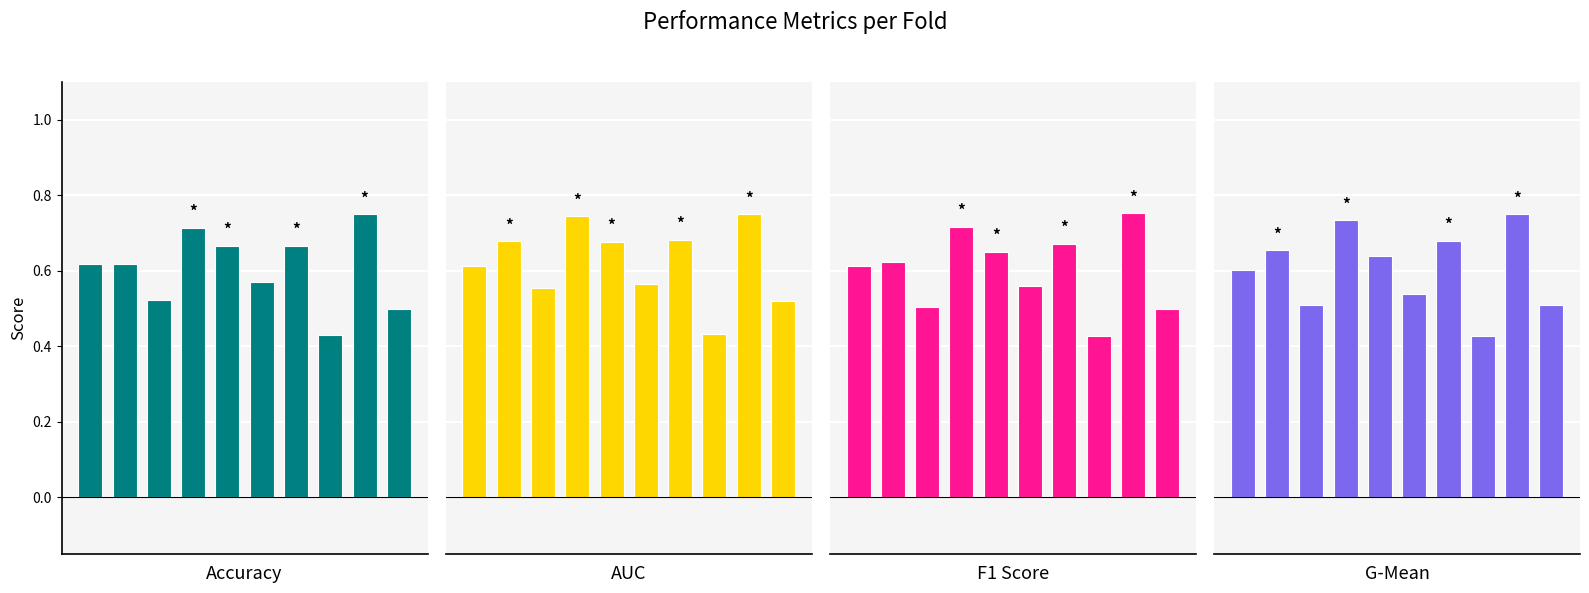

Between 2 and 7, which series saw the biggest shift?

AUC